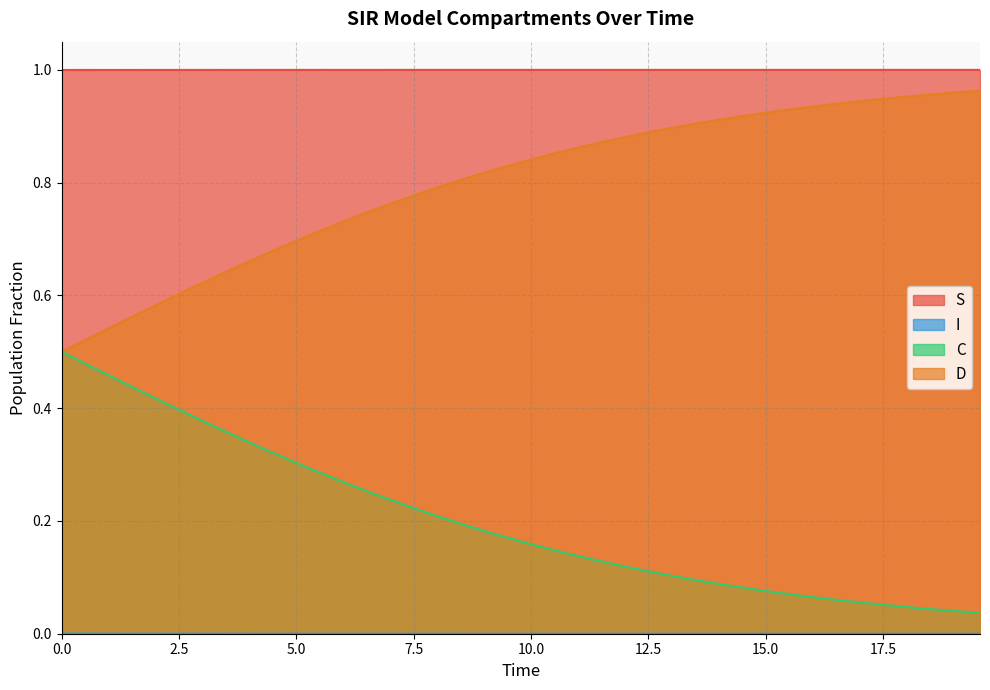

What is the average value of the S series?

1.0